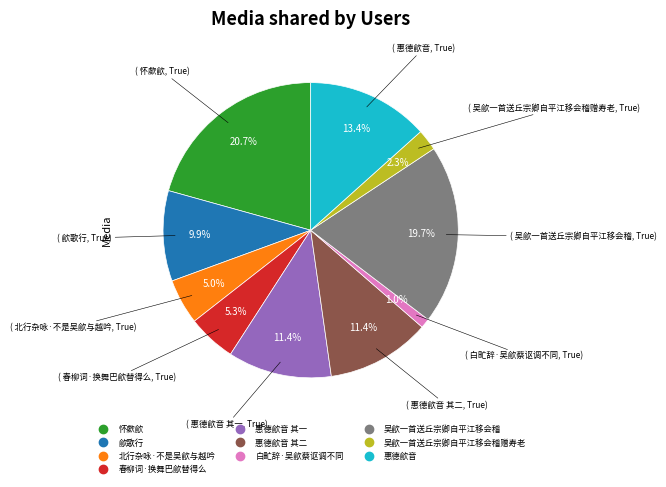

Does any single category account for the majority?

No